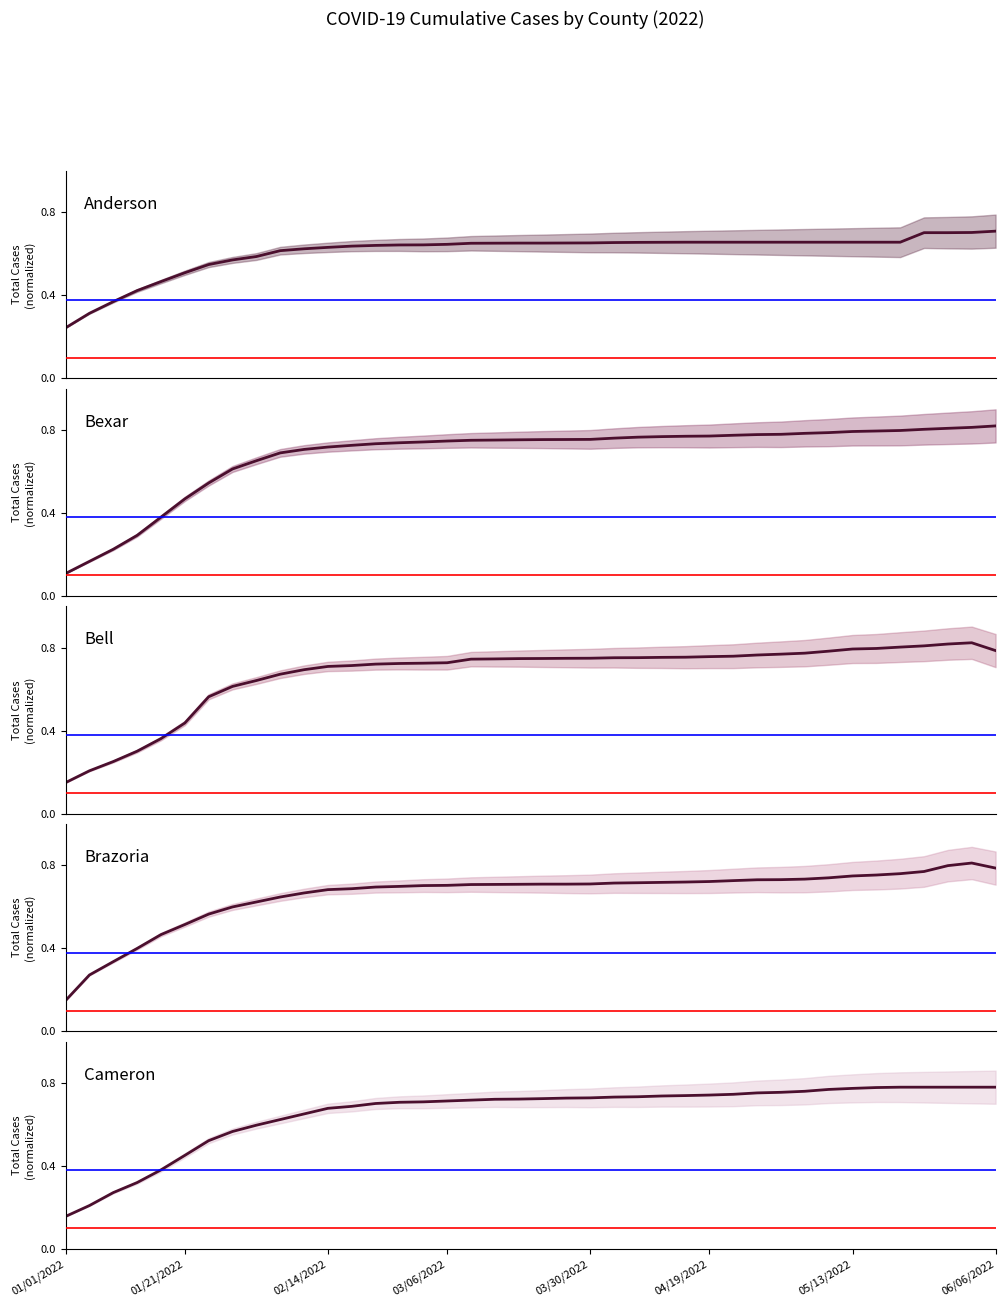

How many lines are shown in the chart?

5